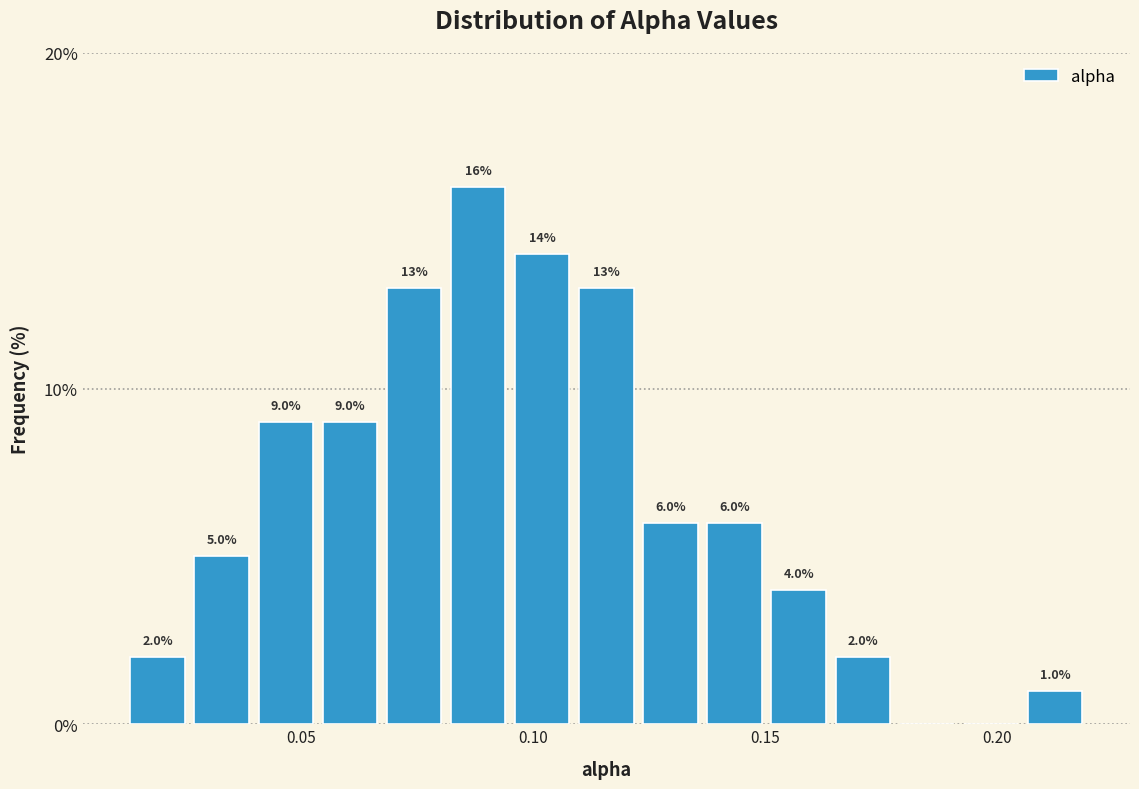

Around what value on the x-axis is the tallest bar? Give the approximate position of its centre, as read against the axis.

0.090